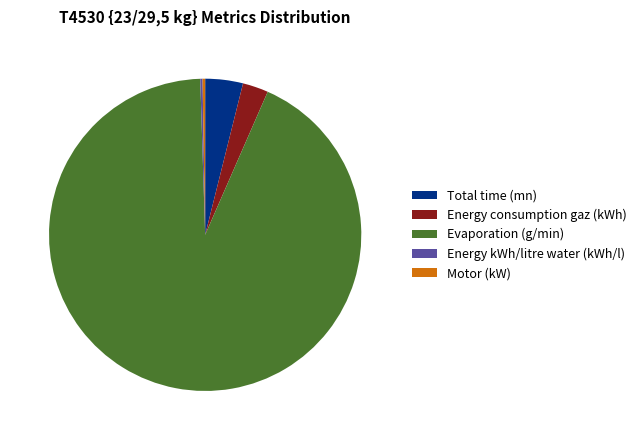

Which slice is the largest?

Evaporation (g/min)